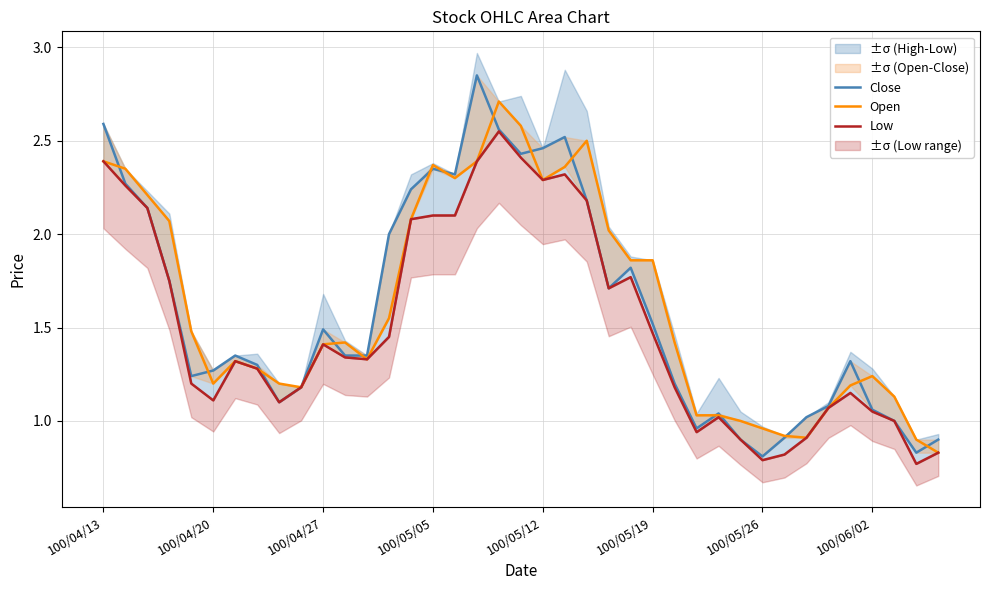

What is the lowest value of the Open series?

0.8